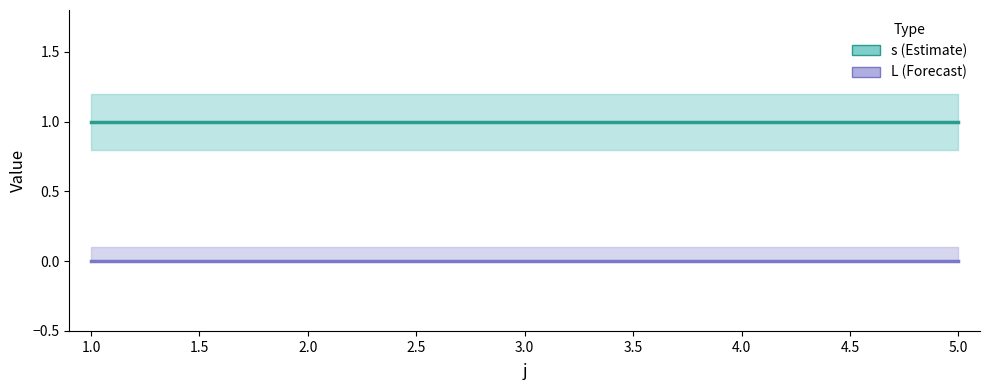

How many lines are shown in the chart?

2